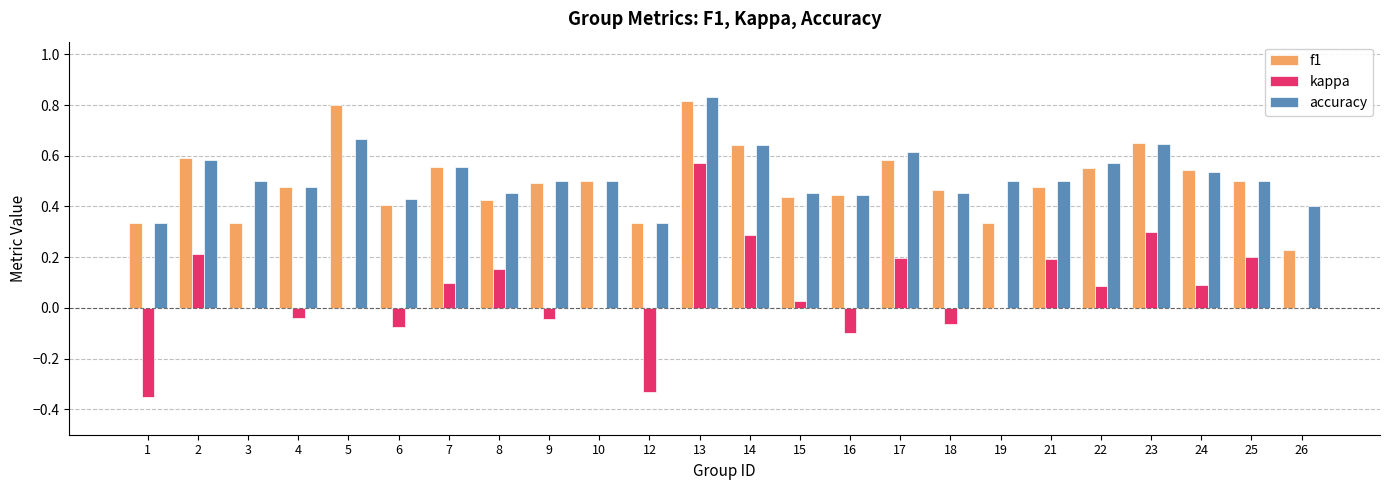

Count the f1 values in the range 0 to 1.

24